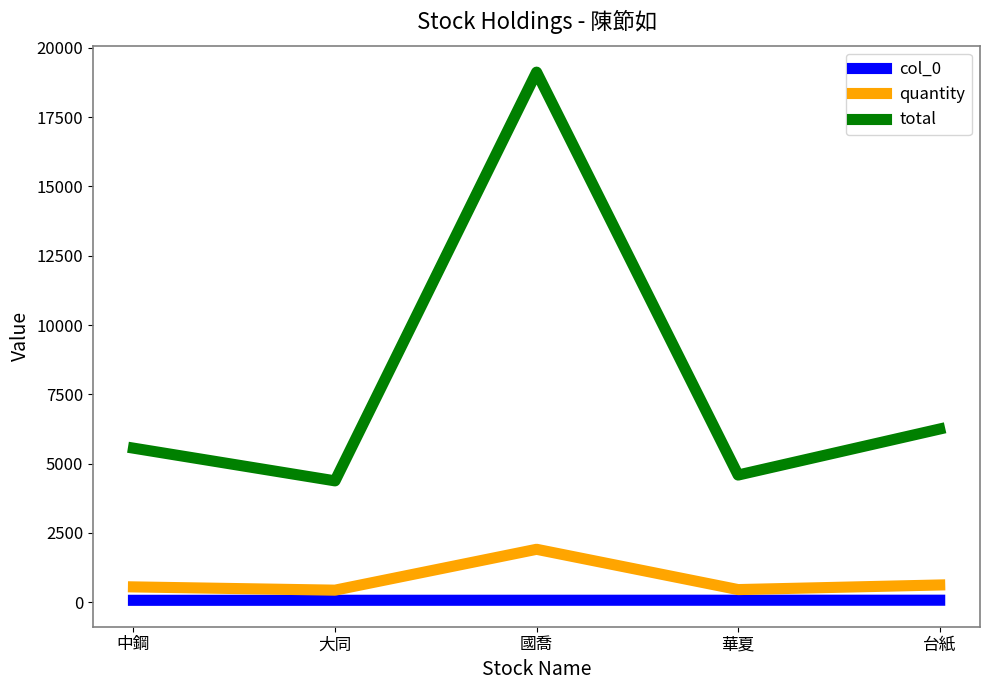

The value of total at 華夏 is 2112. True or false?

False